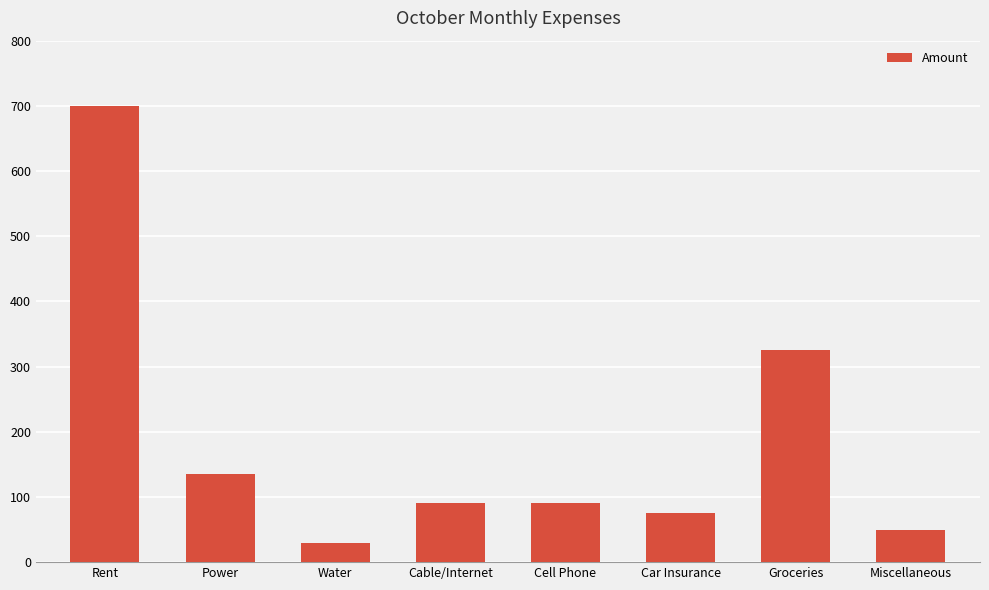

Which category has the lowest value across all series?

Water